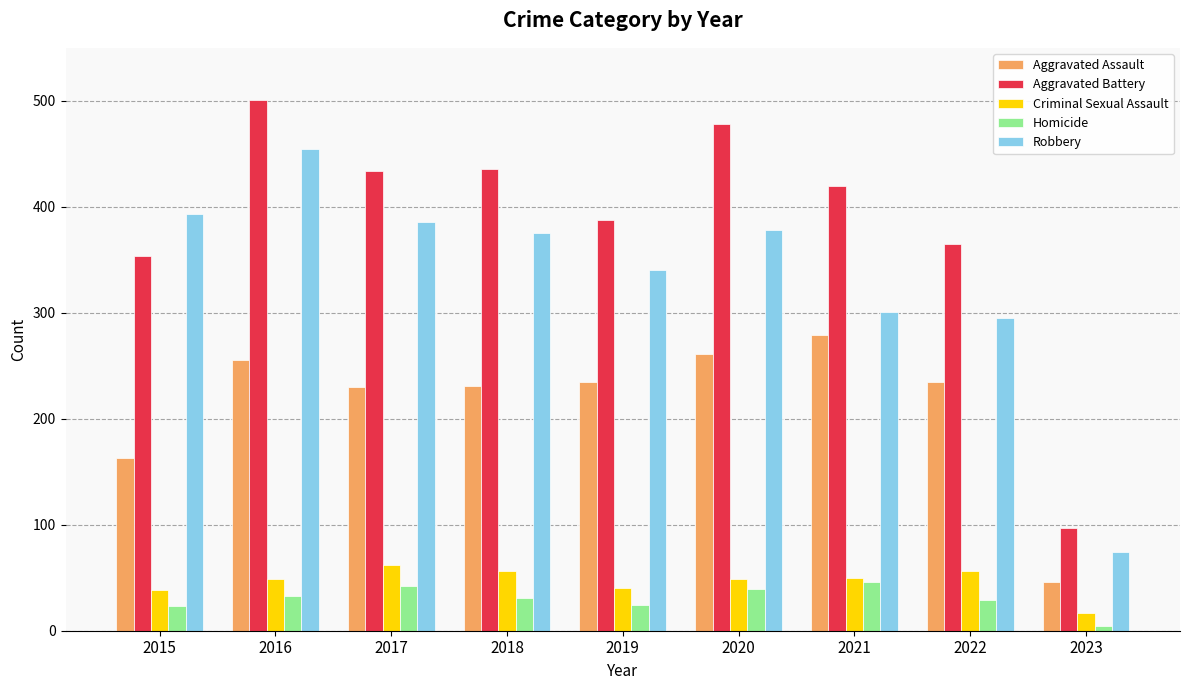

What is the difference between the second highest and minimum values in the Criminal Sexual Assault series?

39